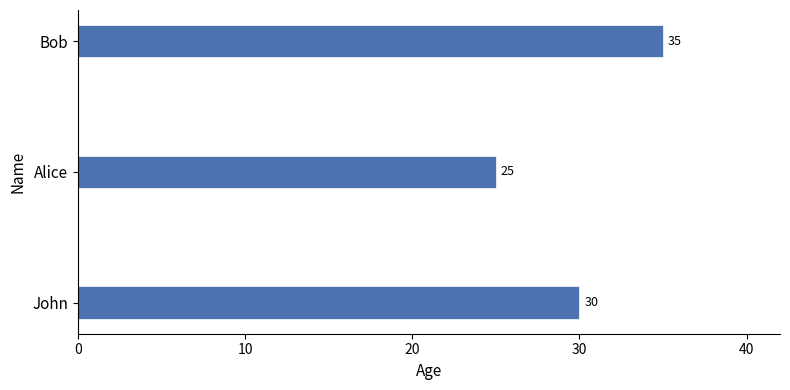

The chart shows a value of 49 at Bob. True or false?

False